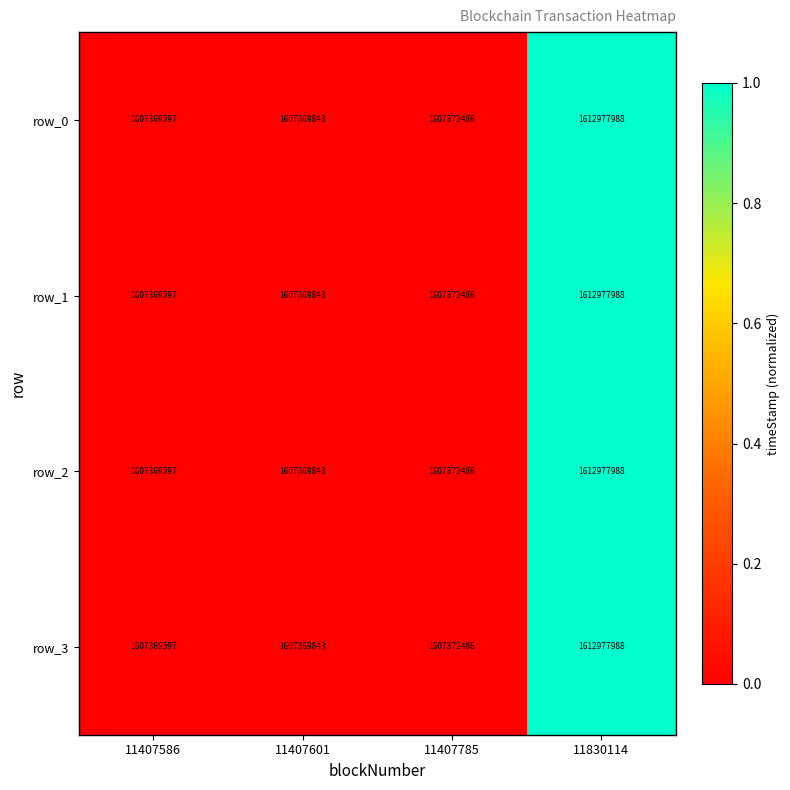

List the labels in order of row_3 value, largest first.

11830114, 11407785, 11407601, 11407586